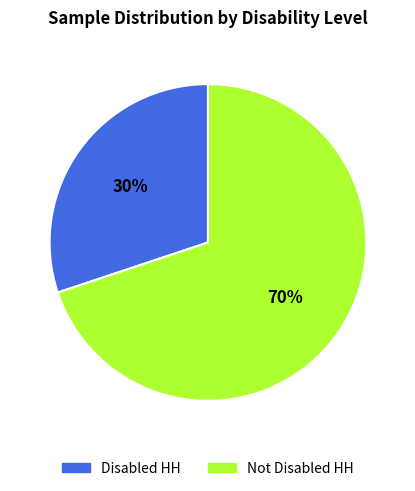

Does any single category account for the majority?

Yes